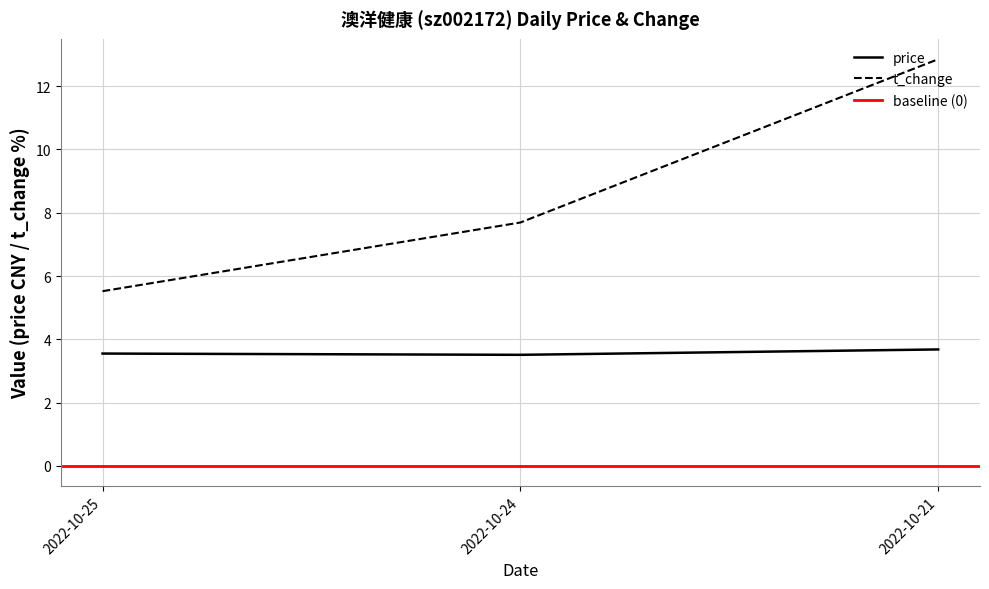

List the labels in order of price value, smallest first.

2022-10-24, 2022-10-25, 2022-10-21